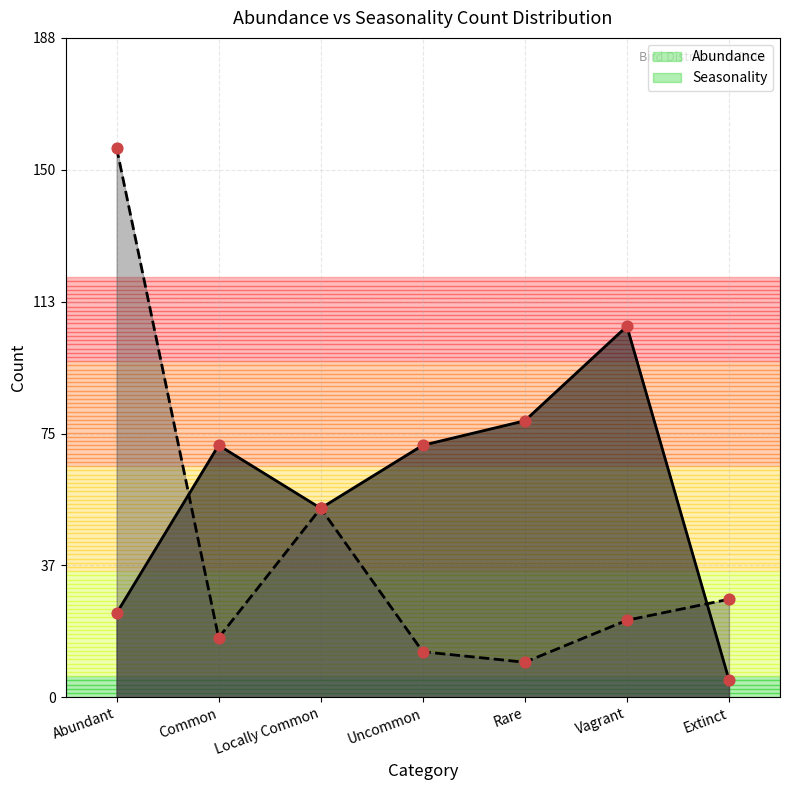

Which series has the largest Y range (max minus min)?

Seasonality